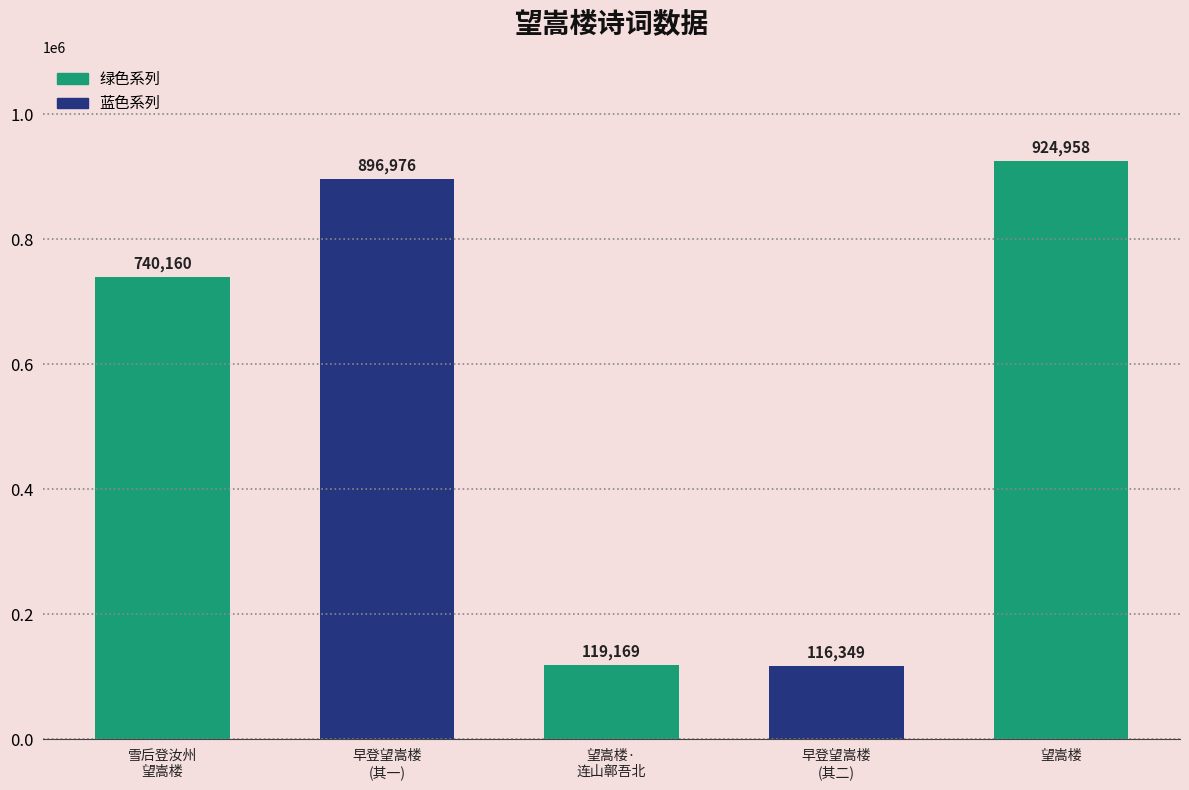

Between 早登望嵩楼
(其一) and 望嵩楼·
连山鄣吾北, which is larger?

早登望嵩楼
(其一)